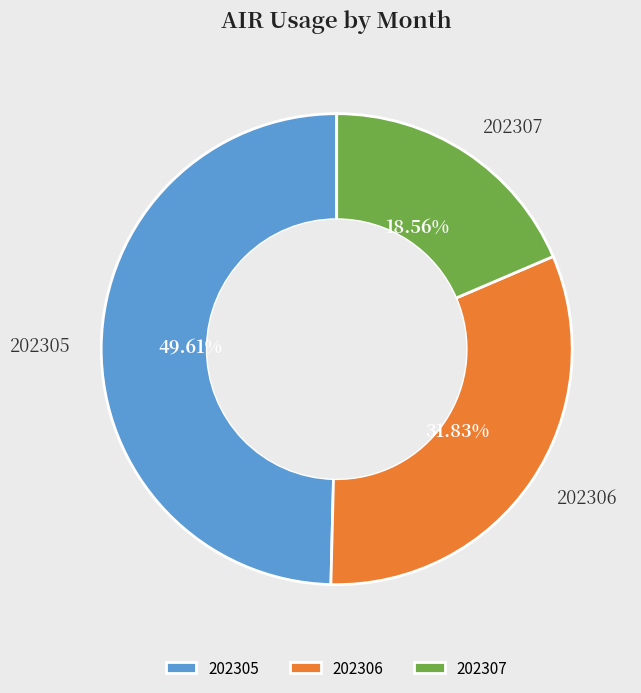

Count the number of slices in the pie.

3